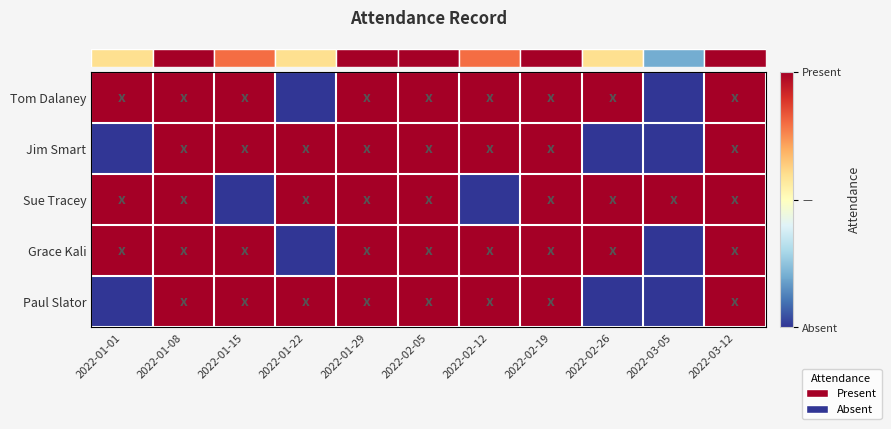

At how many categories does at least one series exceed 0?

11